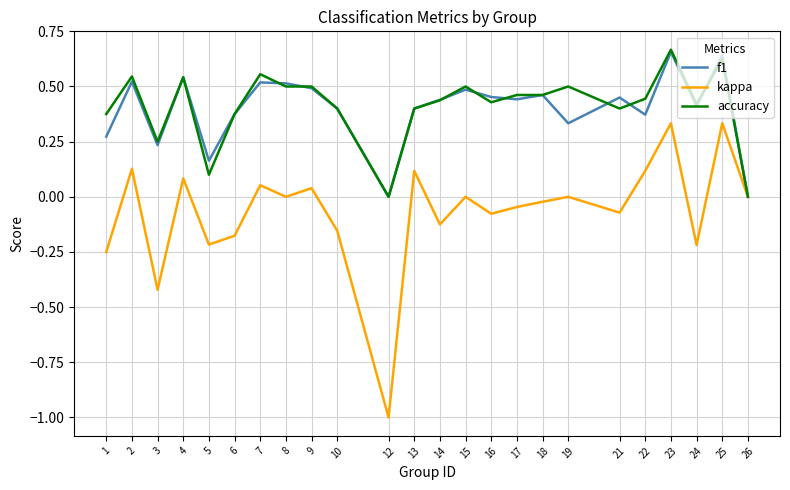

What is the smallest value displayed?

-1.0